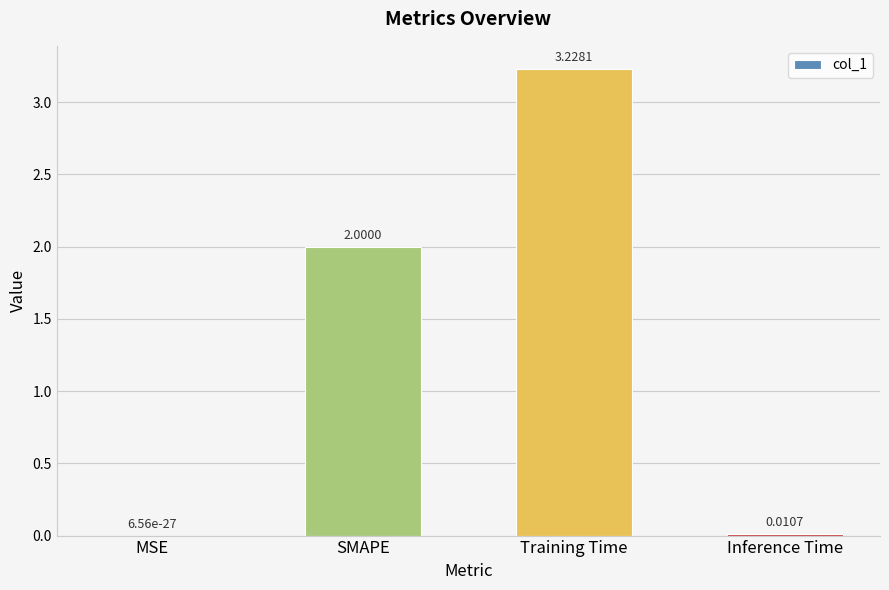

Between Inference Time and SMAPE, which is larger?

SMAPE